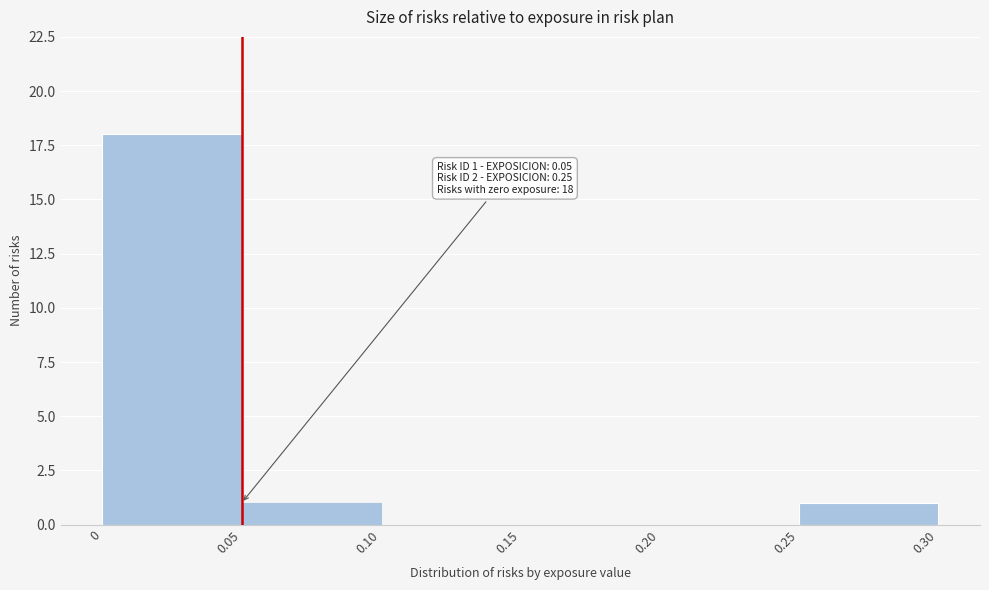

Over which range of the x-axis is the bar tallest?

0 to 0.05